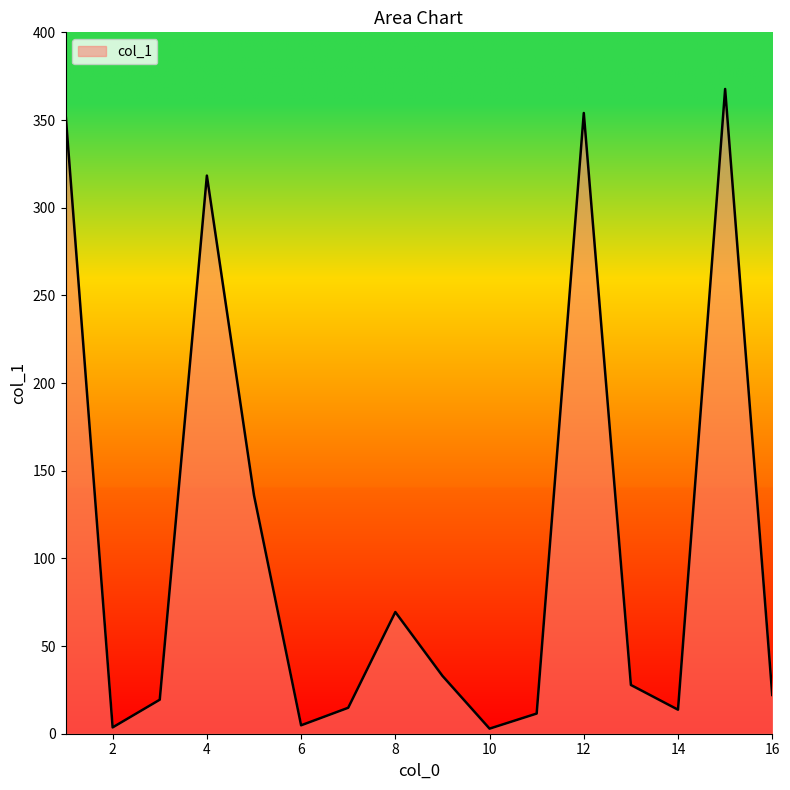

What is the difference between the maximum and minimum values?

364.8